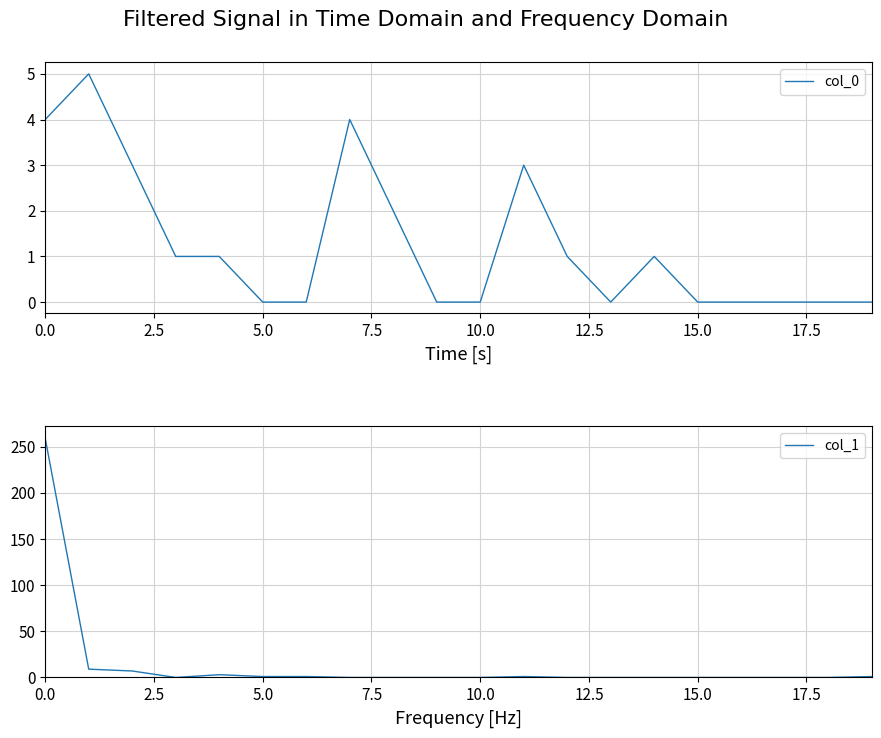

List the series in order of their peak value, highest first.

col_1, col_0